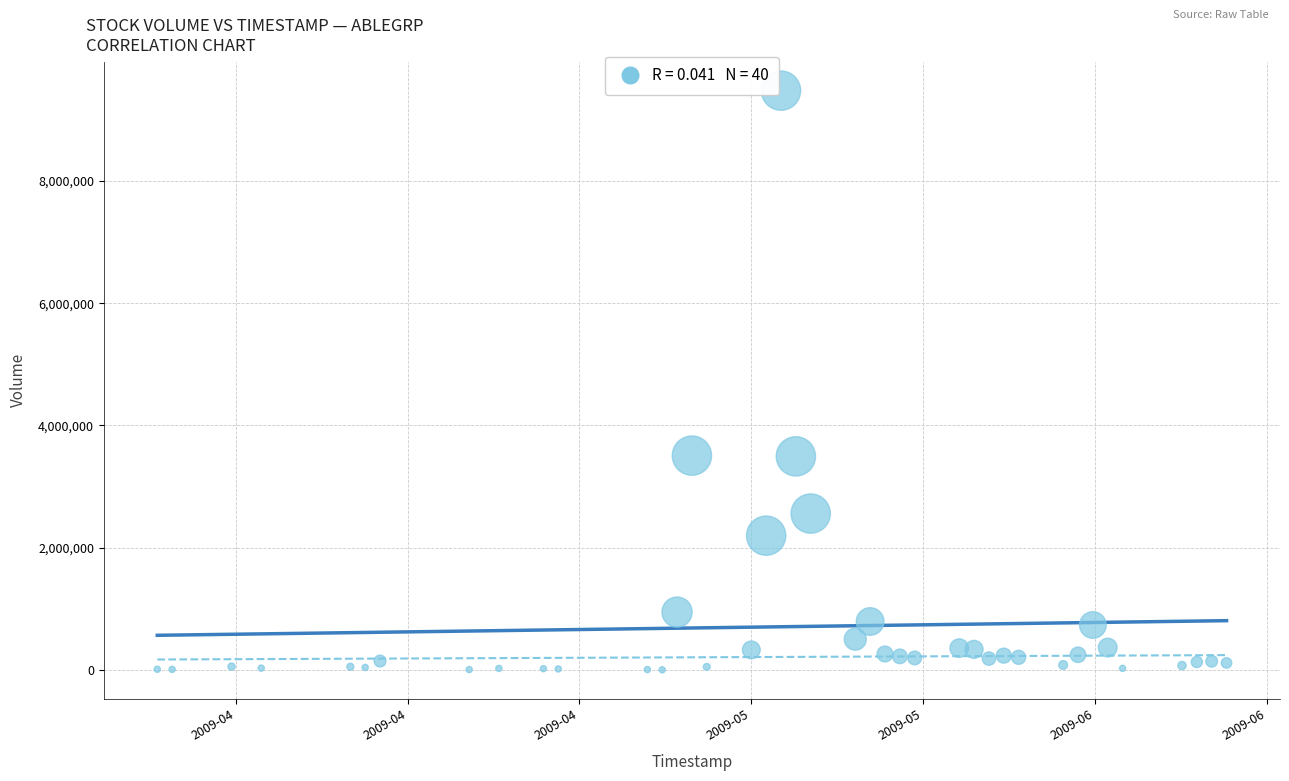

What is the range of X values (max minus min)?

6220800